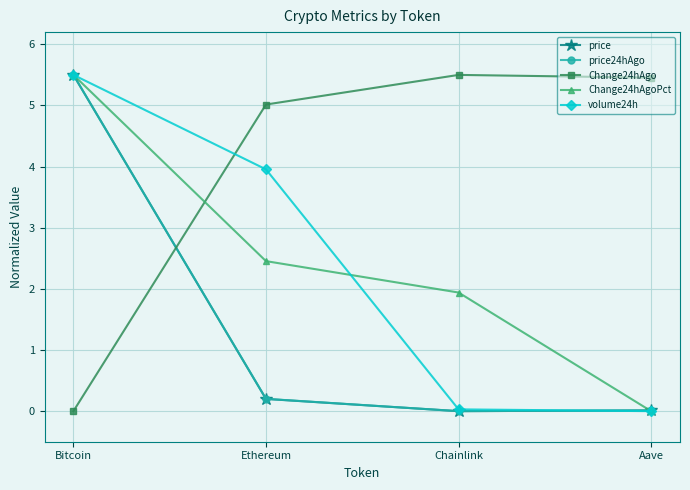

What is the spread (max minus min) of values at Chainlink?

5.5